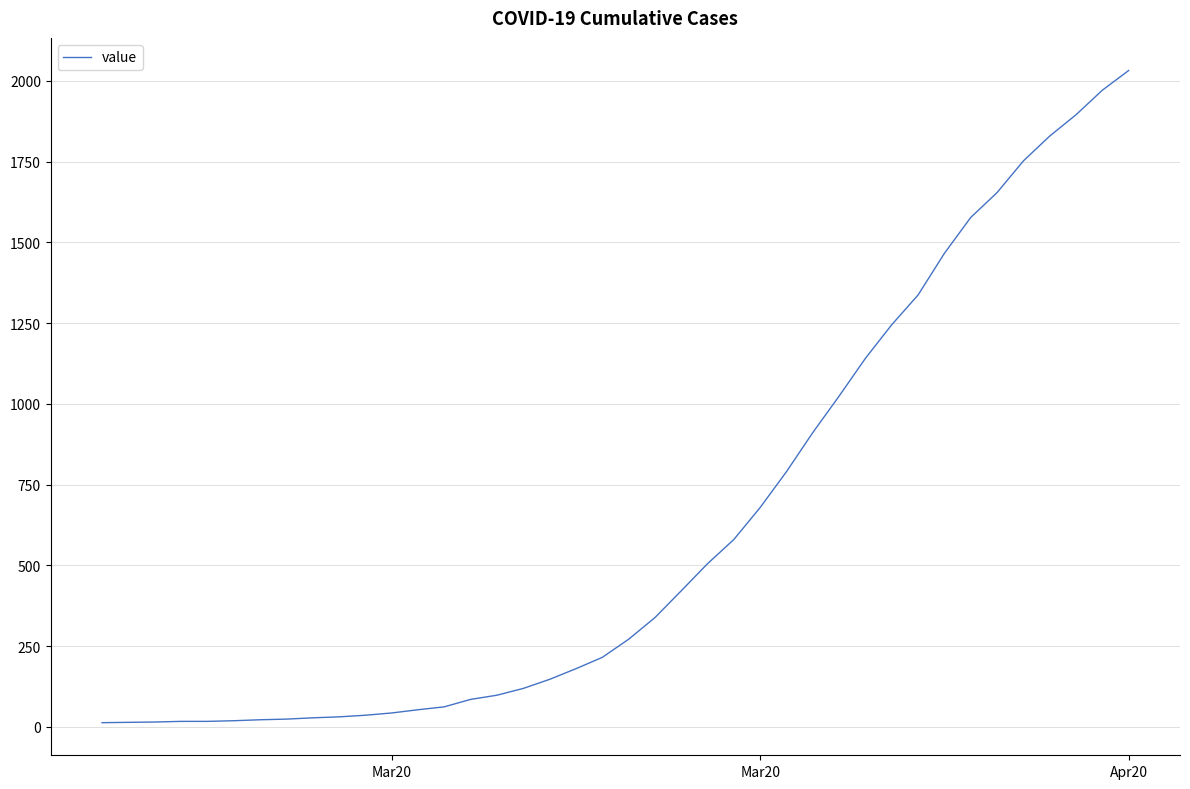

What is the maximum value shown in the chart?

2032